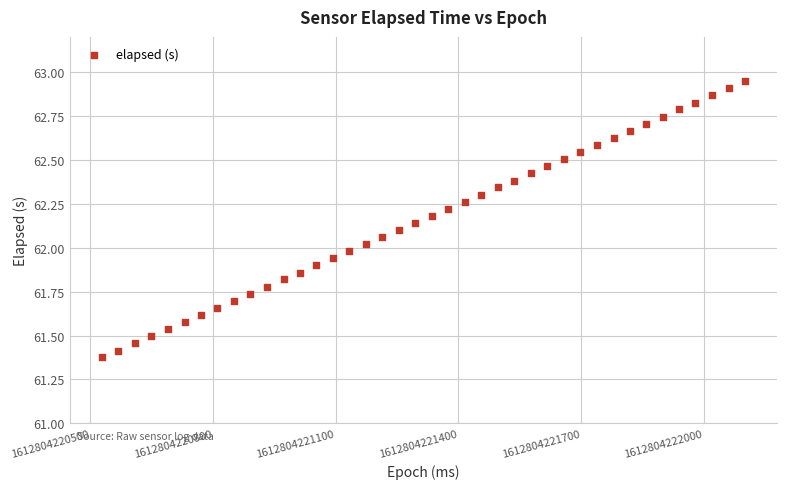

What is the range of X values (max minus min)?

1573.0